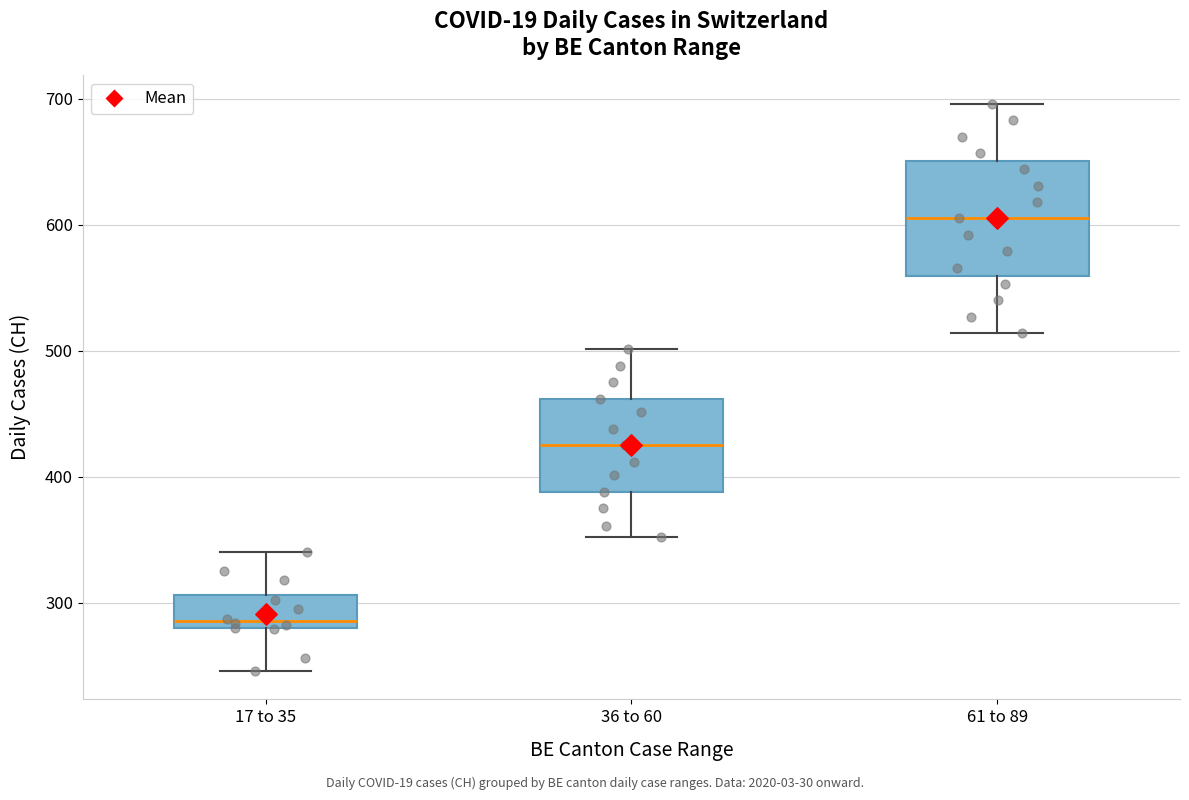

Reading left to right, transcribe this box plot: for each box, give where its median line is, the range the box spans, and where its two whiskers end, as read against the y-axis. The values are not printed on the chart, so give them approximately, as read against the axis.

17 to 35: median 290, box 280 to 310, whiskers 250 to 340
36 to 60: median 430, box 390 to 460, whiskers 350 to 500
61 to 89: median 610, box 560 to 650, whiskers 510 to 700